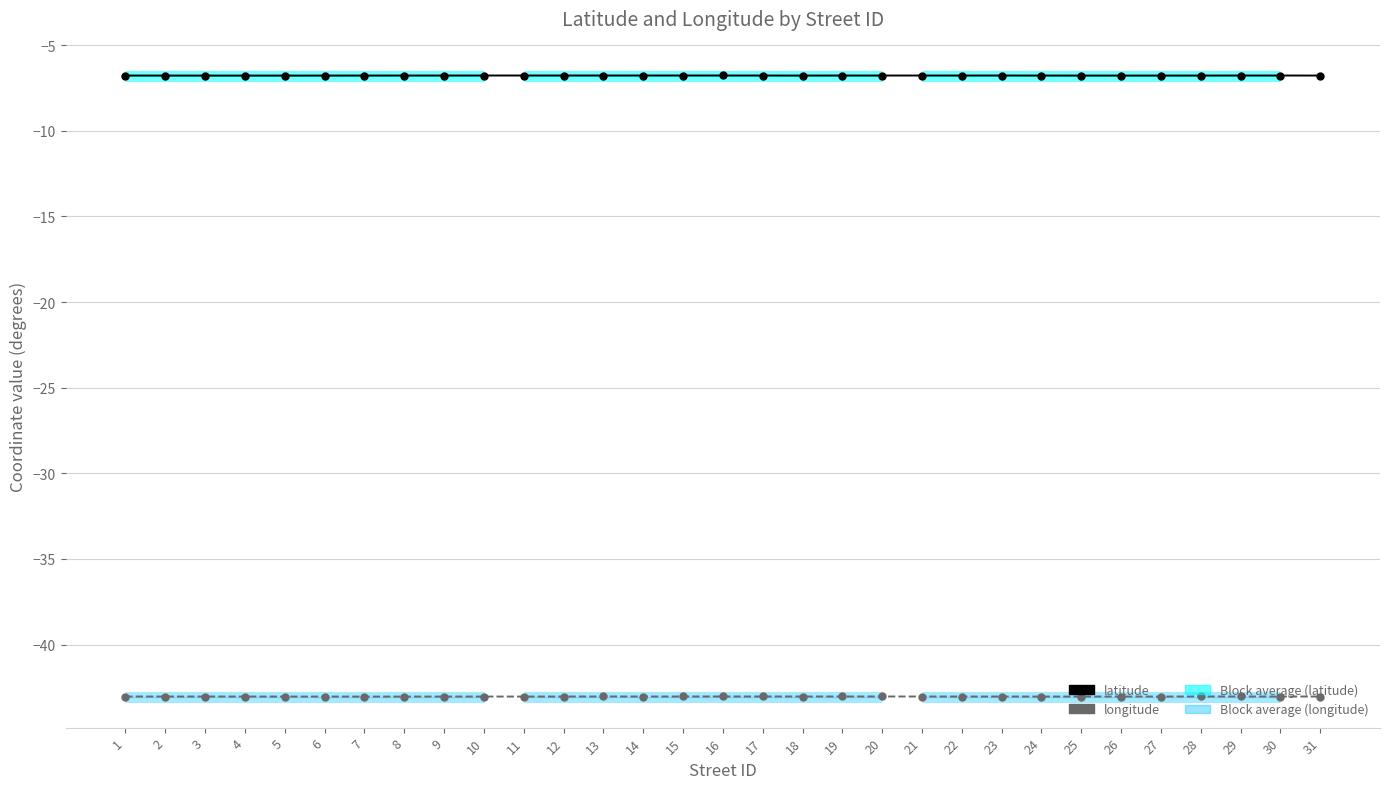

What is the value of the longitude point at the 21st from the left?

-43.0